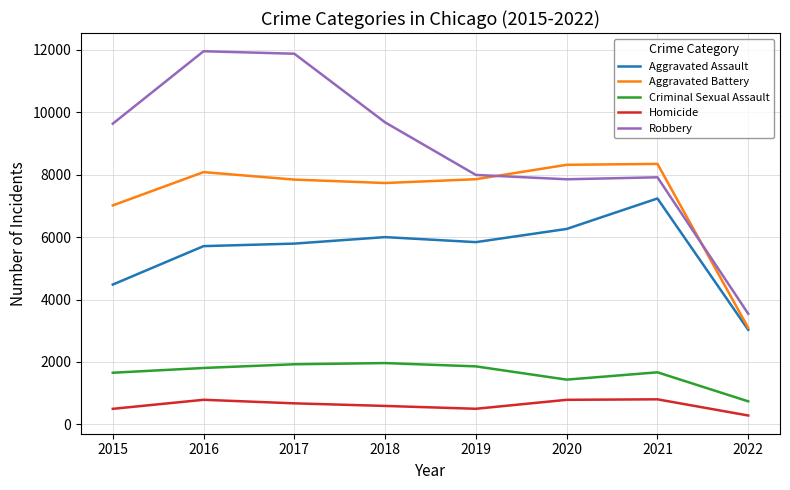

Is the value of Homicide at 2019 greater than the value of Aggravated Battery at 2020?

No